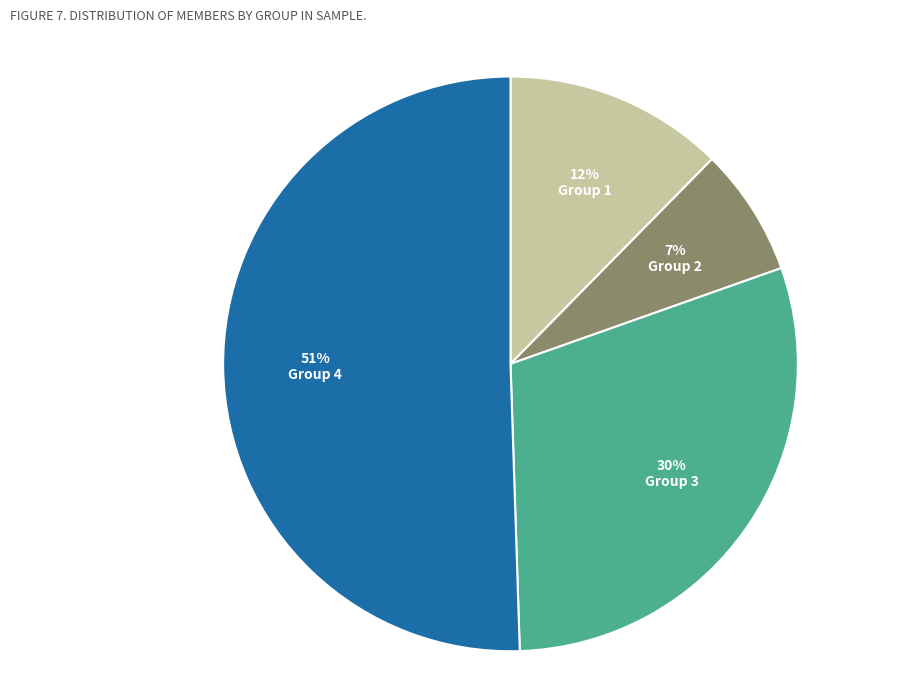

Is Group 1 the majority of the pie?

No